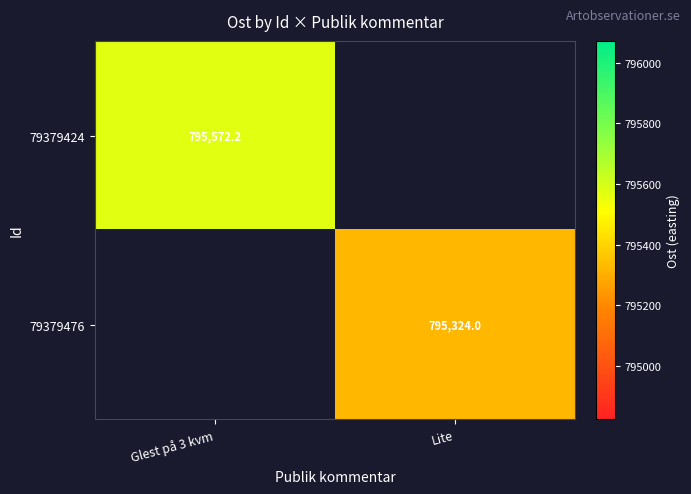

Is the value of 79379476 at Lite greater than the value of 79379424 at Glest på 3 kvm?

No